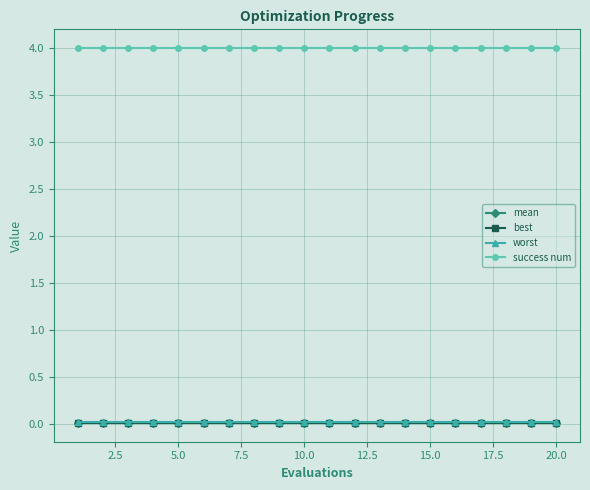

True or false: worst and success num cross at least once.

False